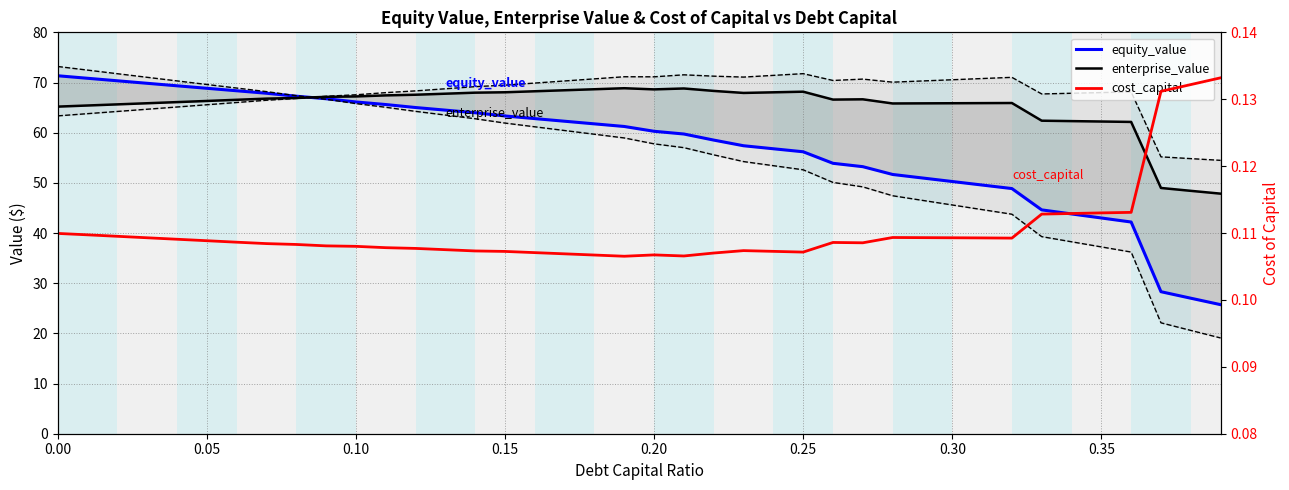

The cost_capital series shows 0.2 at 0.05. True or false?

False